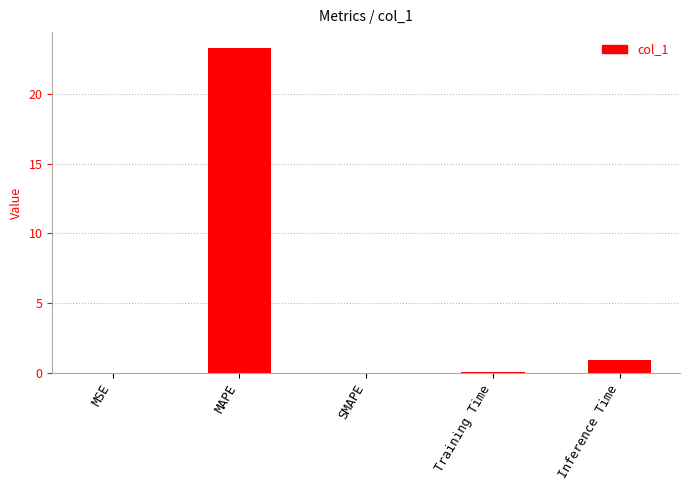

Is it true that the value at MAPE is 41.9?

False